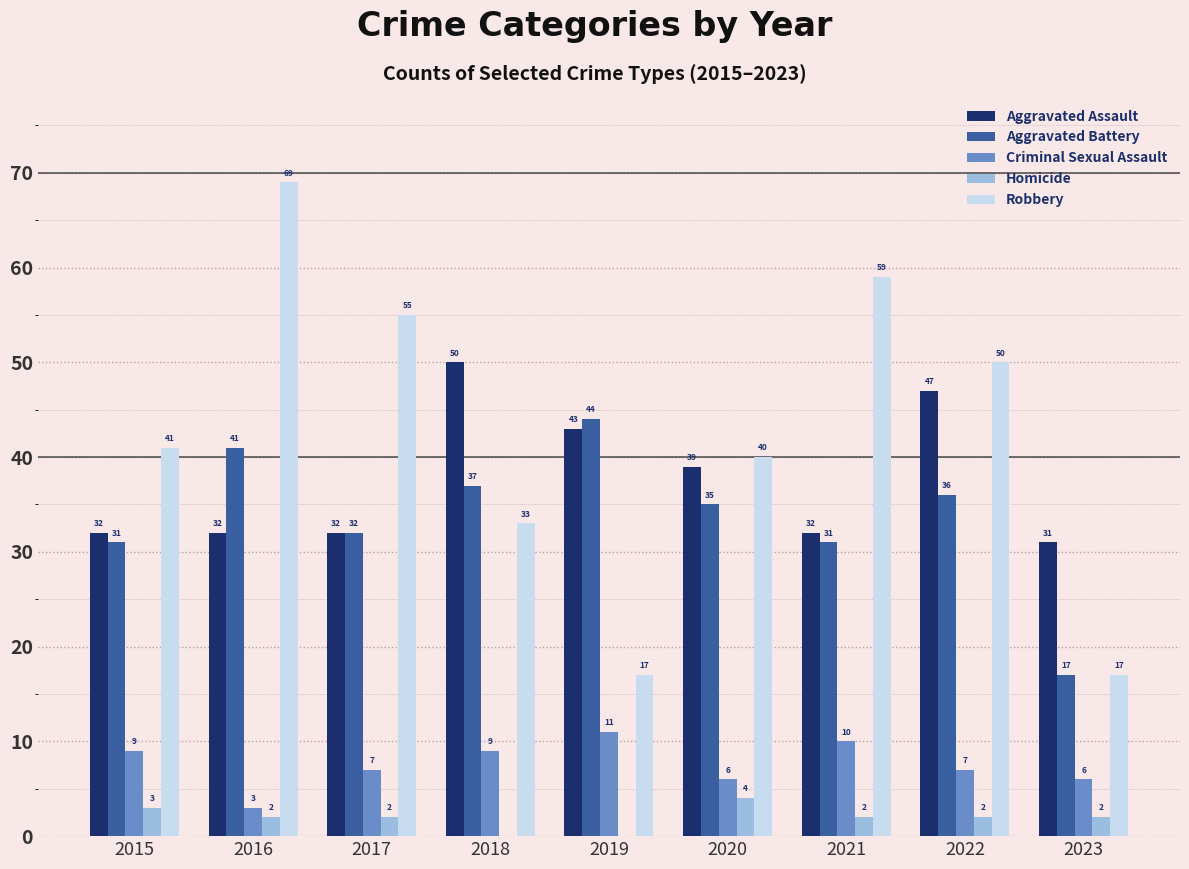

What is the sum of the Criminal Sexual Assault values at 2018 and 2016?

12